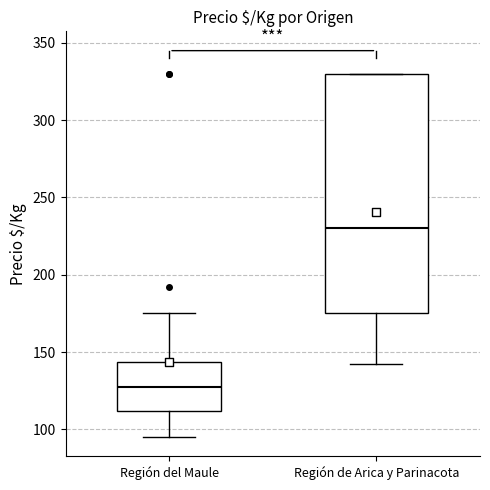

Reading left to right, transcribe this box plot: for each box, give where its median line is, the range the box spans, and where its two whiskers end, as read against the y-axis. The values are not printed on the chart, so give them approximately, as read against the axis.

Región del Maule: median 130, box 110 to 145, whiskers 95 to 175
Región de Arica y Parinacota: median 230, box 175 to 330, whiskers 140 to 330